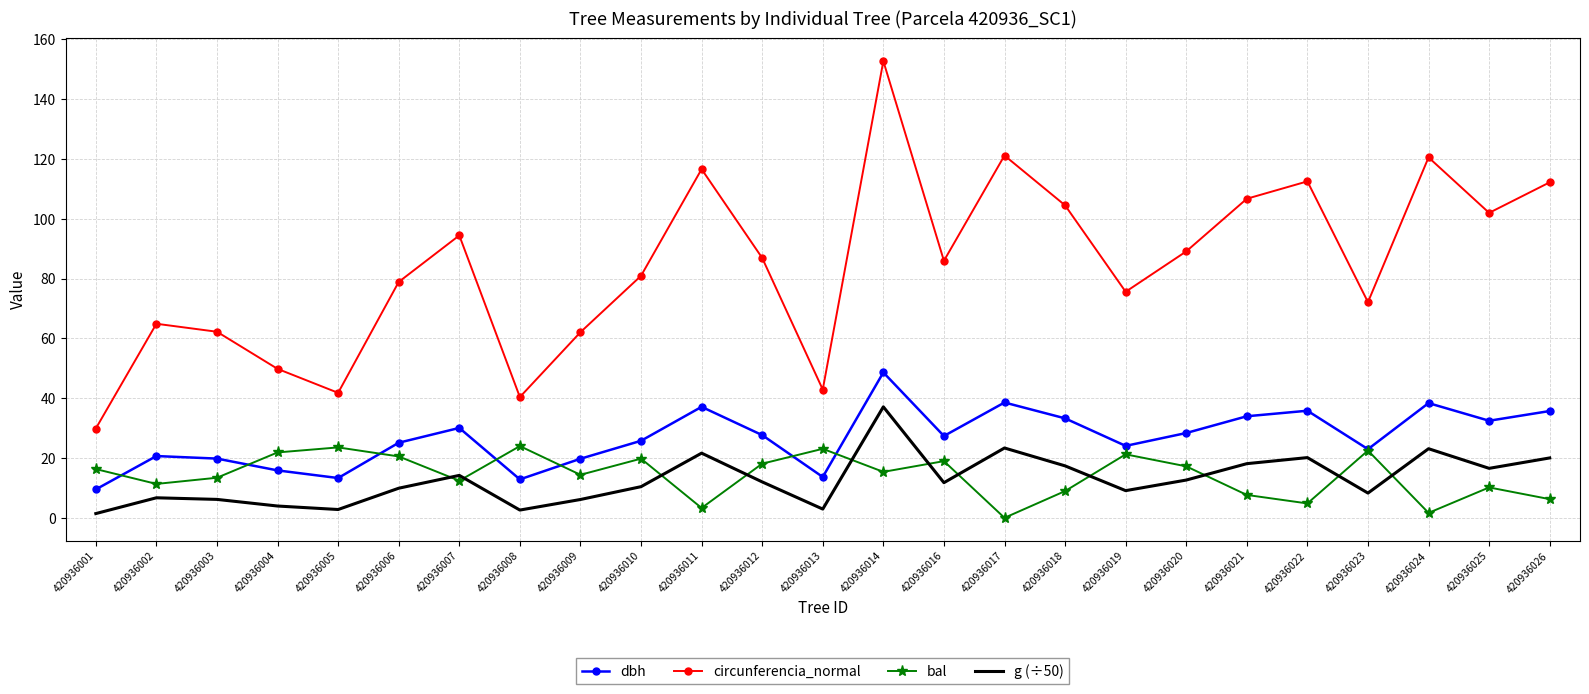

What is the spread (max minus min) of values at 420936002?

58.2